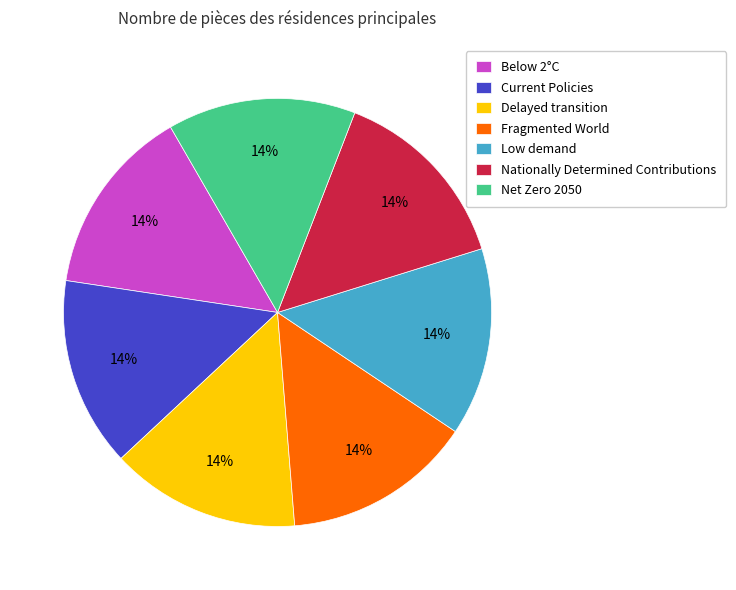

The Nationally Determined Contributions slice represents 14% of the pie. True or false?

True